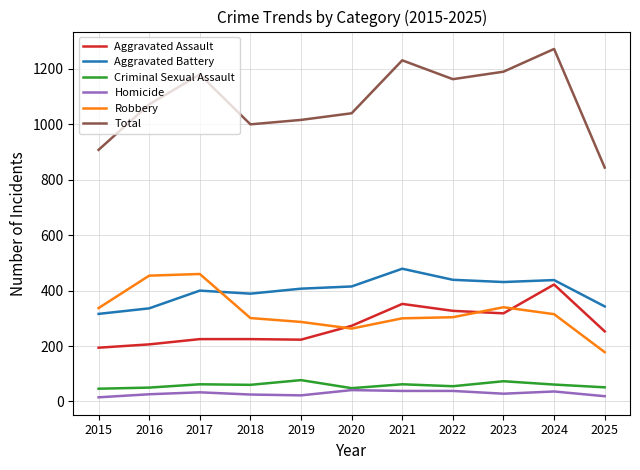

What is the spread (max minus min) of values at 2019?

994